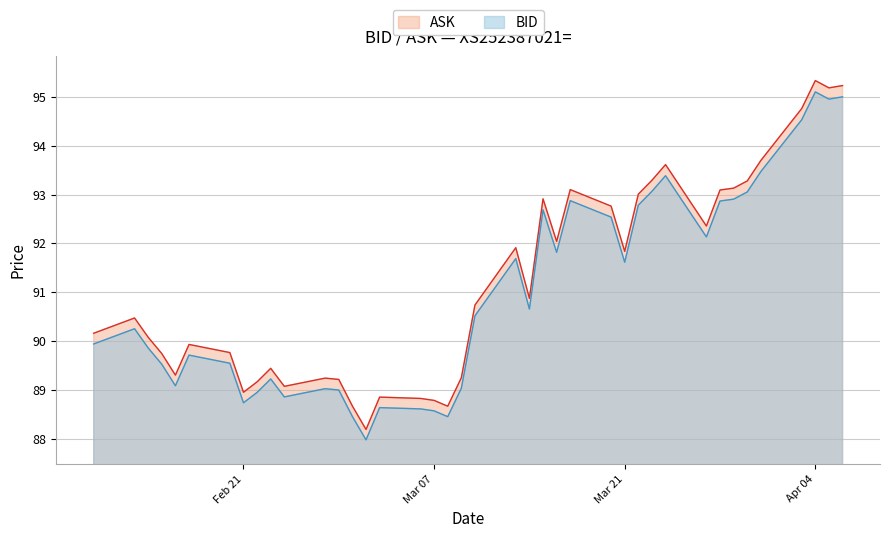

At which category is the sum across all series the highest?

Apr 04